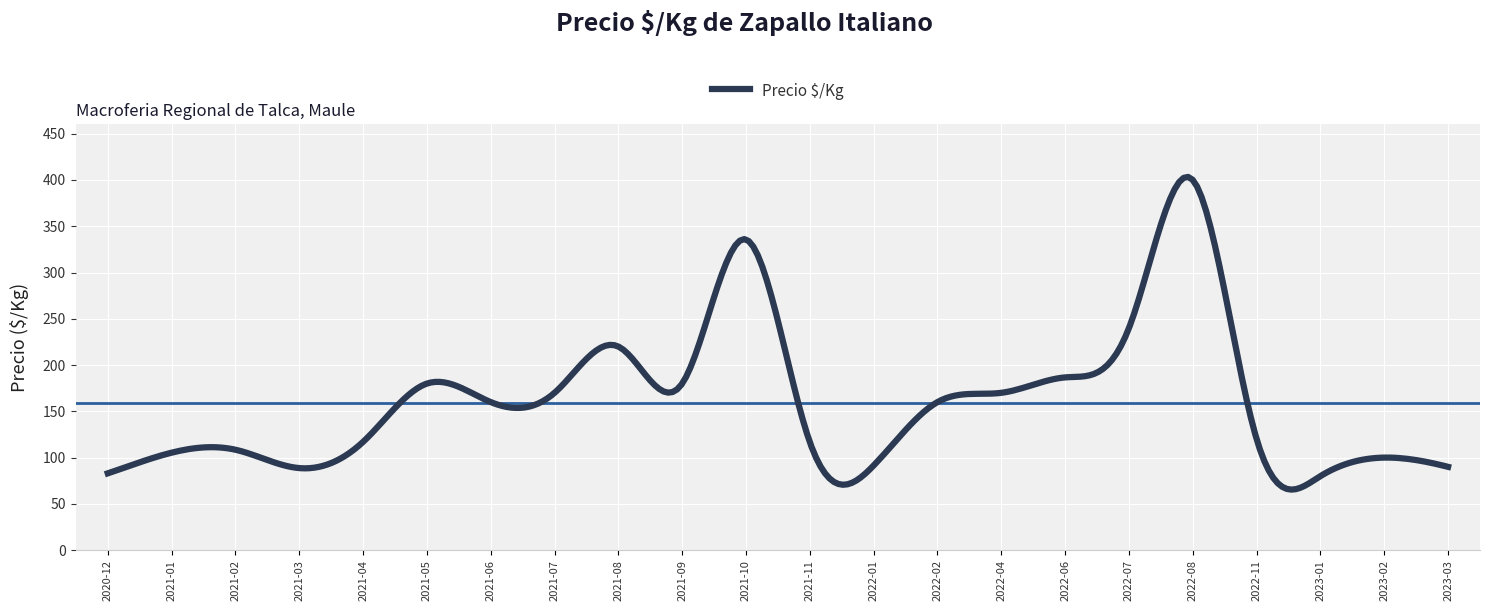

What is the difference between the maximum and minimum values?

337.8